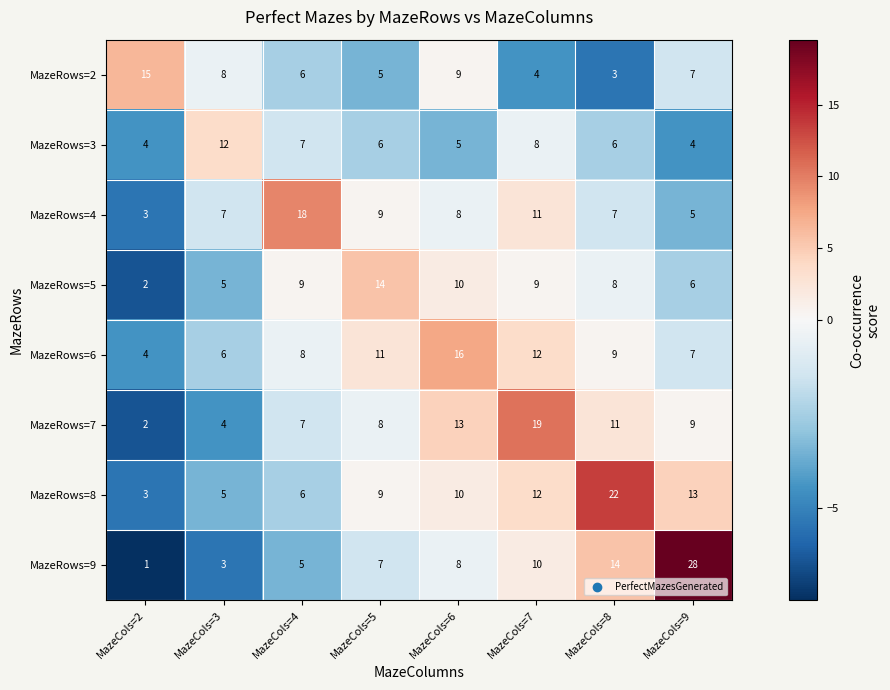

True or false: MazeRows=8 has a value of 8 at MazeCols=8.

False